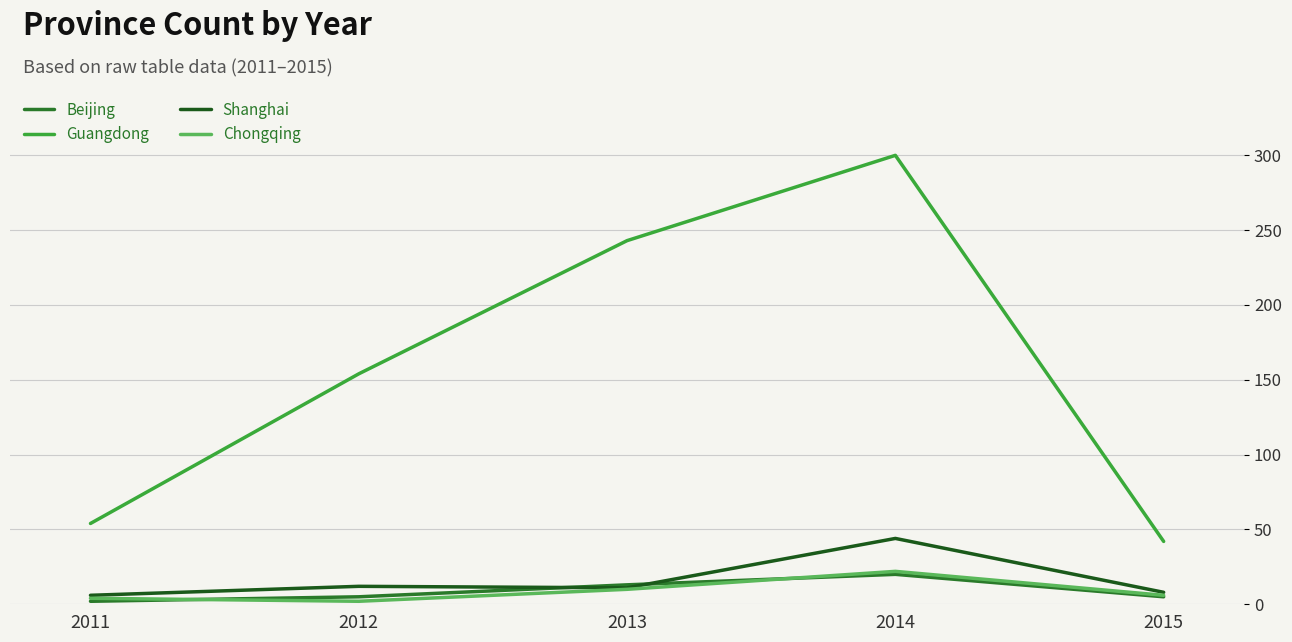

How many values in the Beijing series are below 5?

1